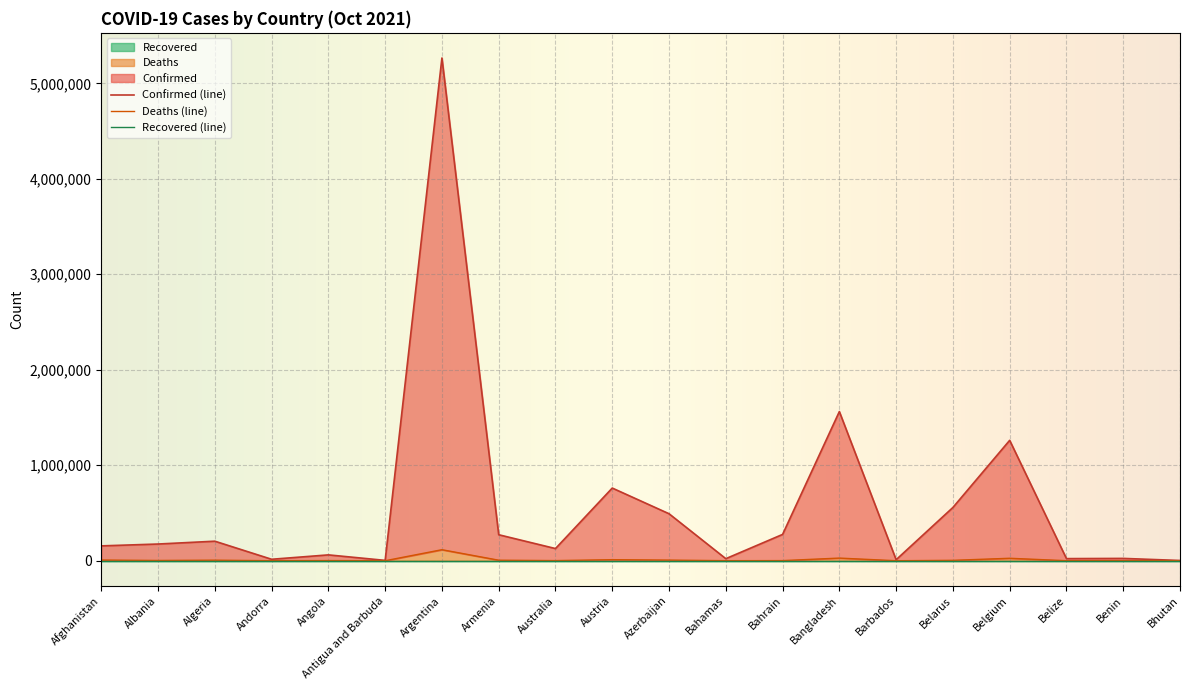

What position from the right is Belarus?

5